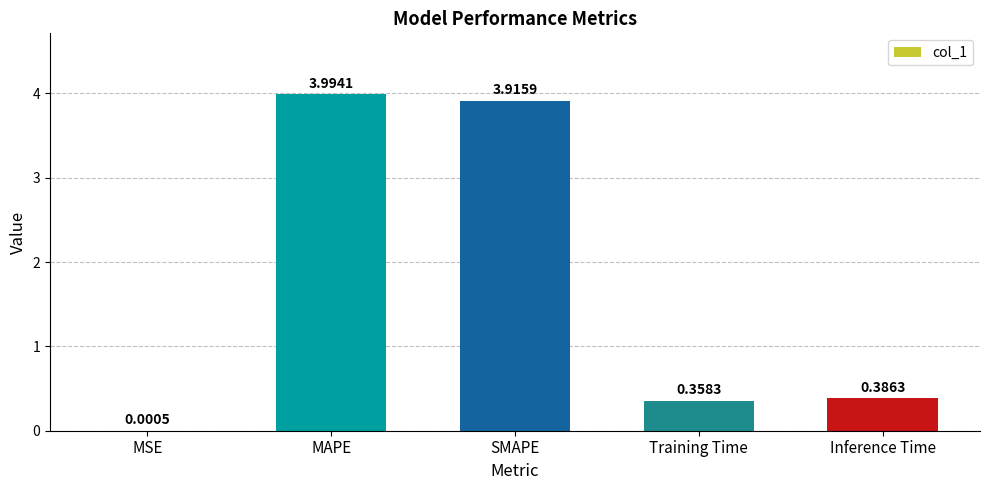

How many categories are shown in the chart?

5